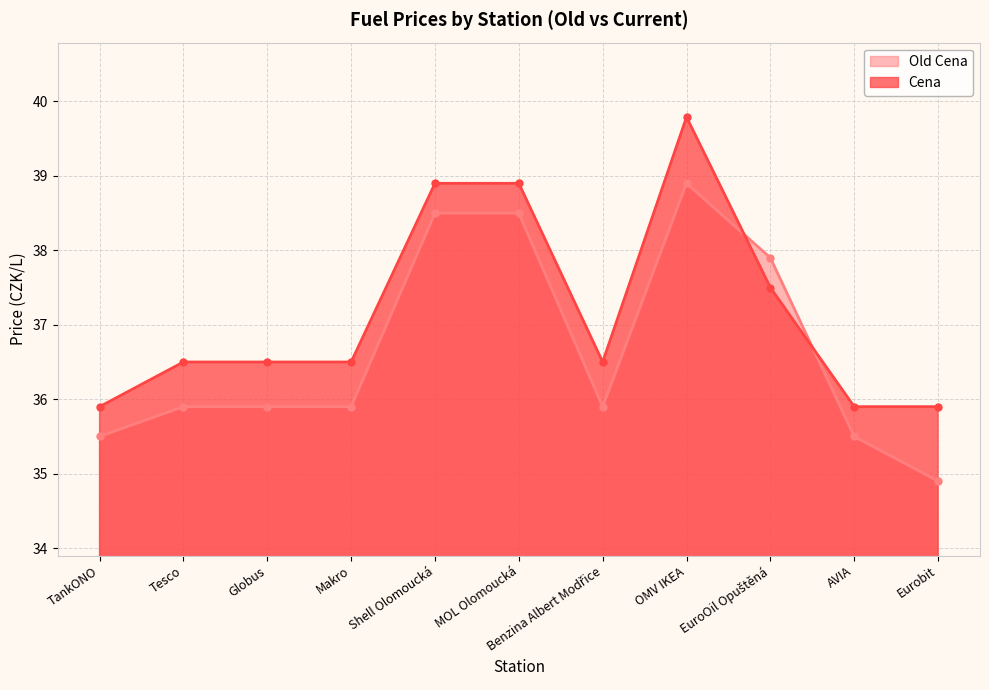

What position from the right is Globus?

9